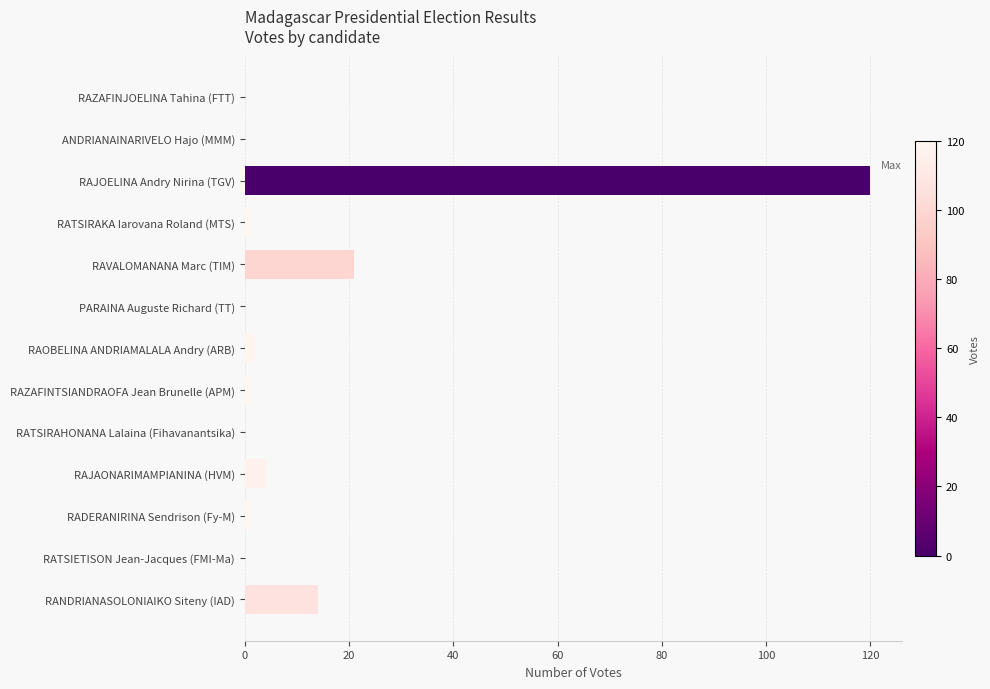

Which category has the highest value across all series?

RAJOELINA Andry Nirina (TGV)